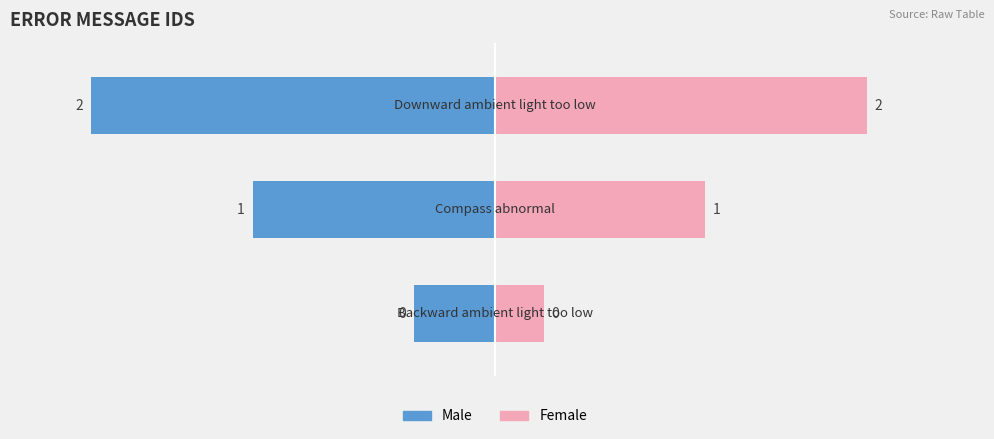

At 0, list the series in order from largest to smallest.

Female, Male